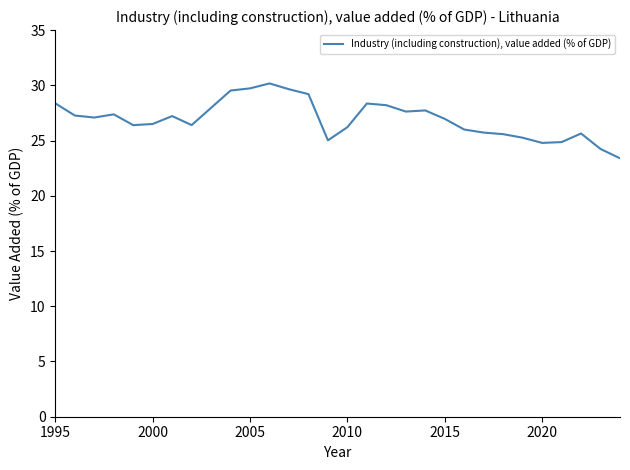

What is the minimum value shown in the chart?

23.4